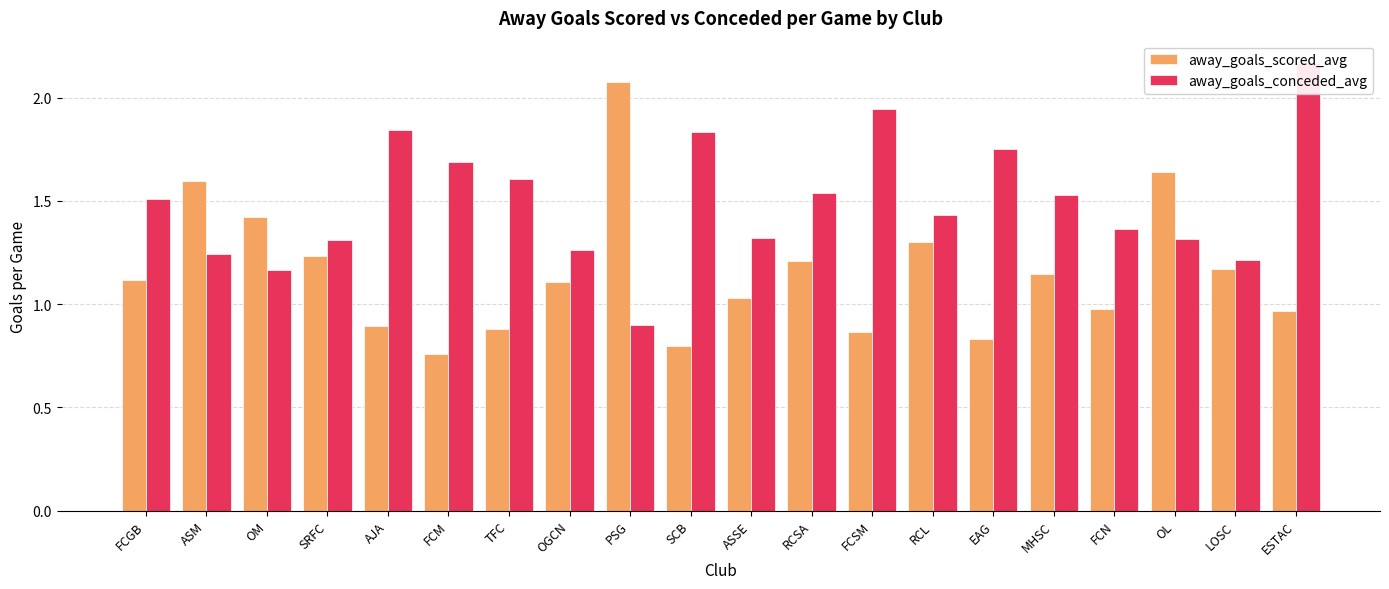

Are the bars grouped side by side (vs. stacked)?

Yes